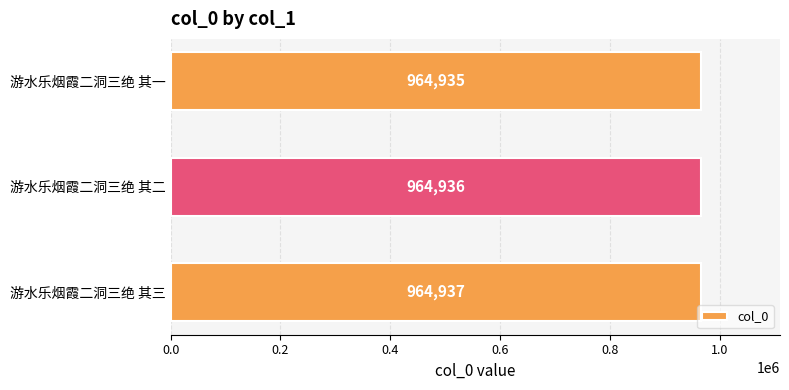

What is the difference between the maximum and minimum values?

2